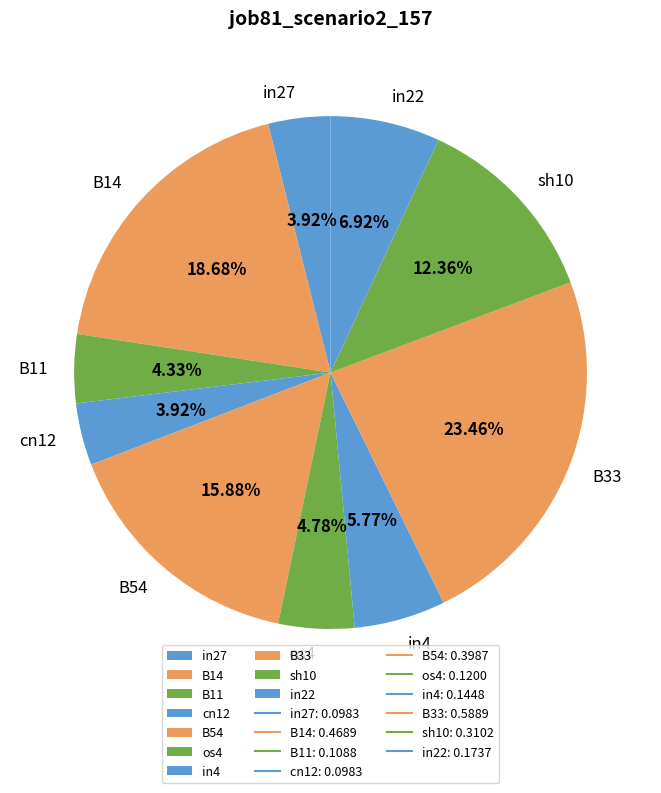

Which category has the biggest portion of the pie?

B33